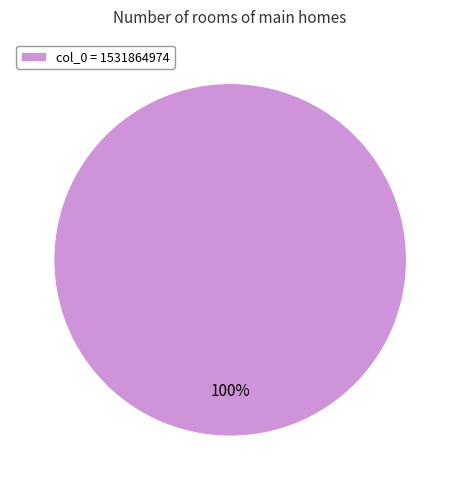

Rank the categories by value from lowest to highest.

col_0 = 1531864974